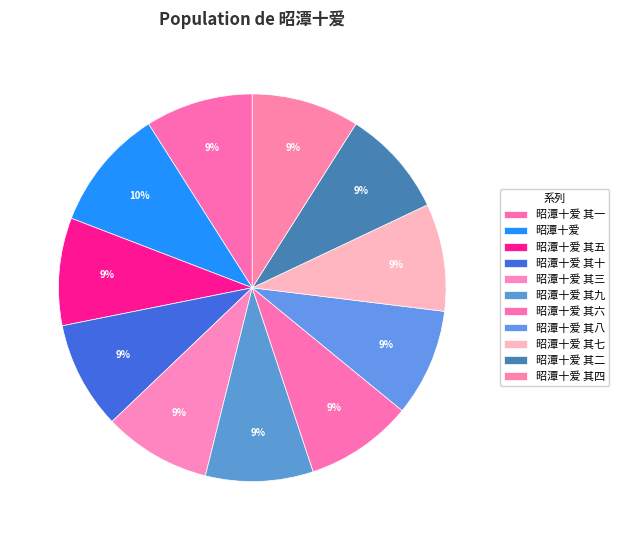

Does any single category account for the majority?

No